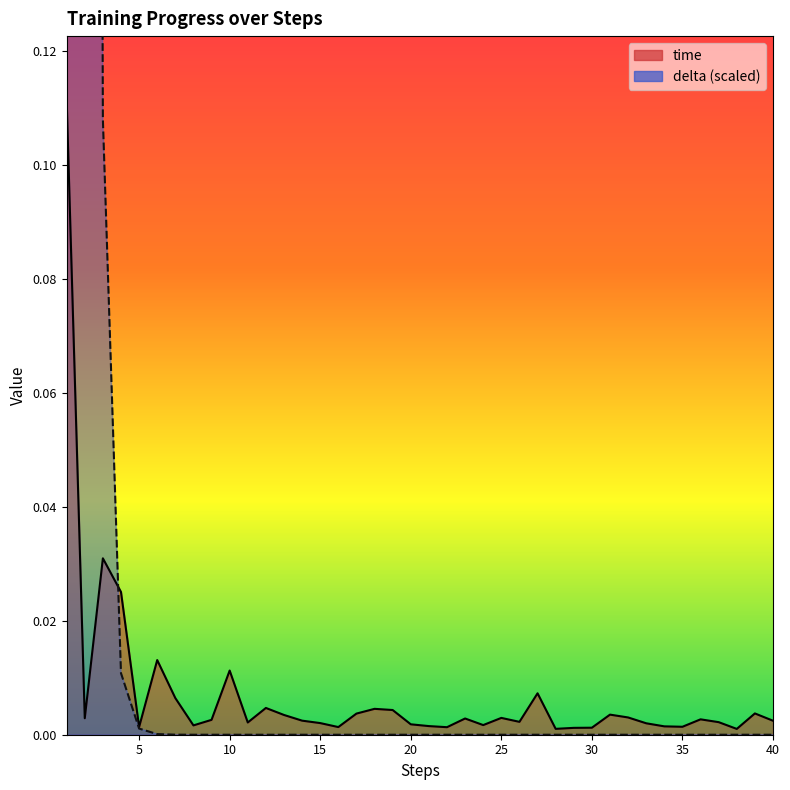

Is it true that time equals 0.0 at 29?

False